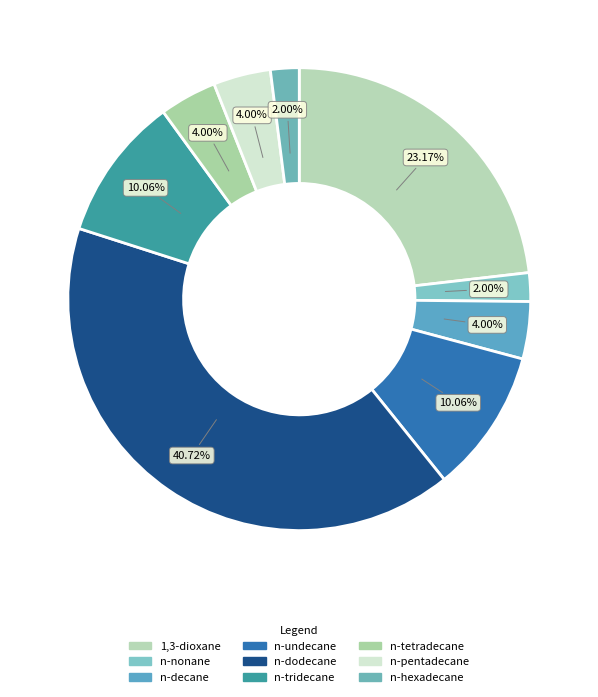

To the nearest percent, what is the difference between the largest and smallest slice percentages?

39%